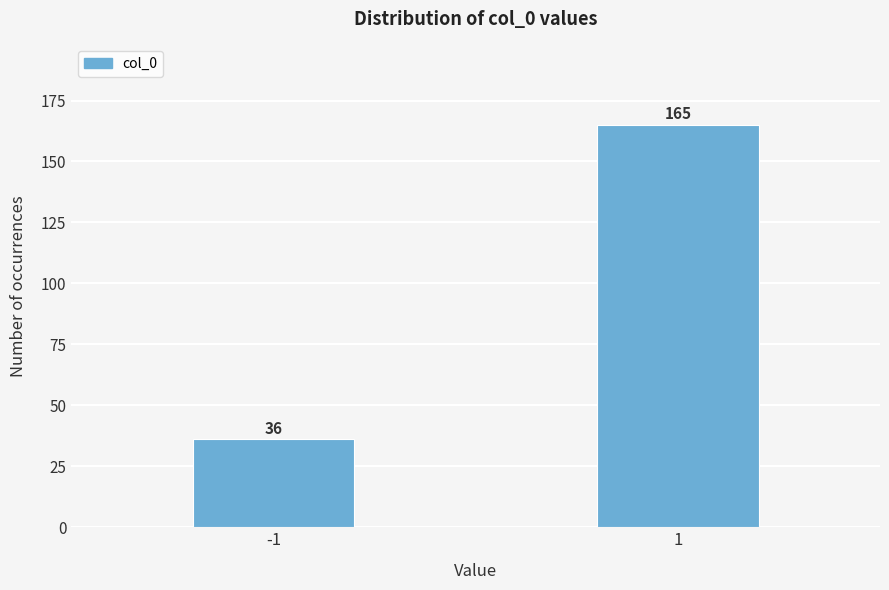

Reading left to right, what are all the values shown in this chart?

-1=36	1=165